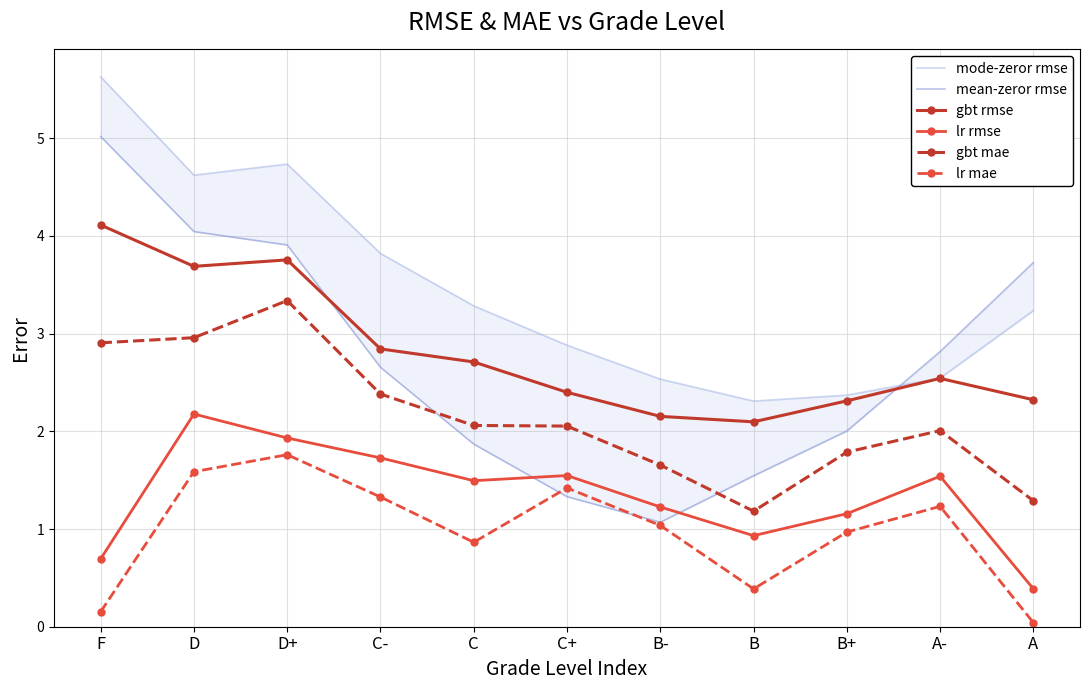

True or false: mode-zeror rmse and lr mae intersect in this chart.

False